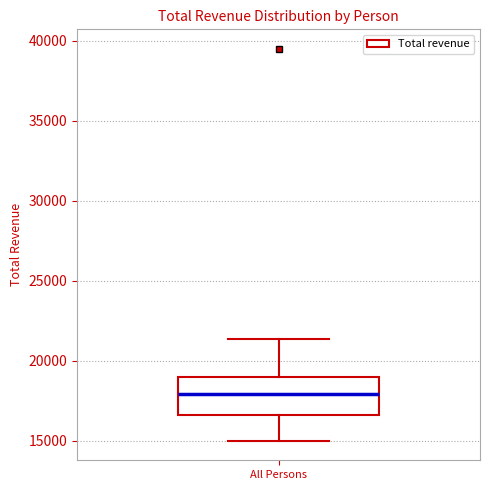

Transcribe this box plot: give where the median line is, the range the box spans, and where the two whiskers end, as read against the y-axis. The values are not printed on the chart, so give them approximately, as read against the axis.

median 18000, box 16500 to 19000, whiskers 15000 to 21500